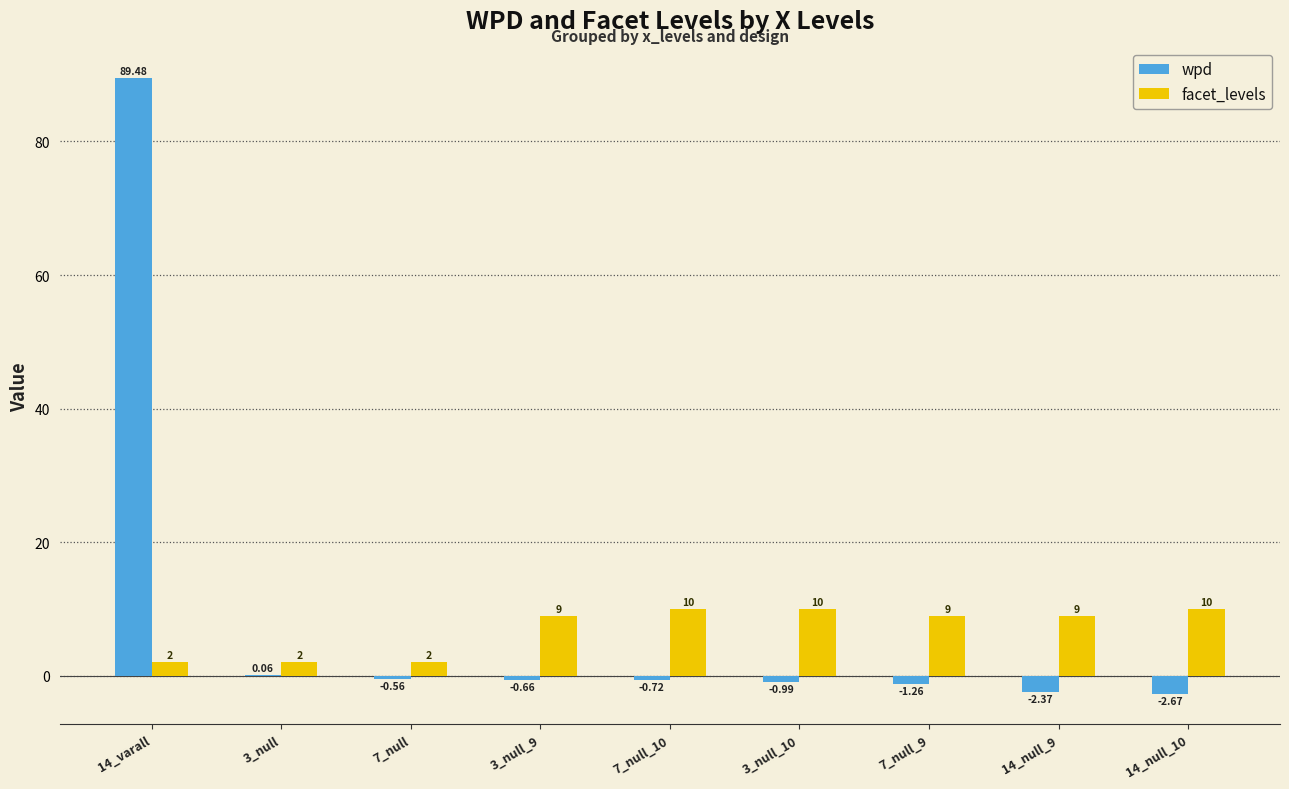

How many categories are shown in the chart?

9